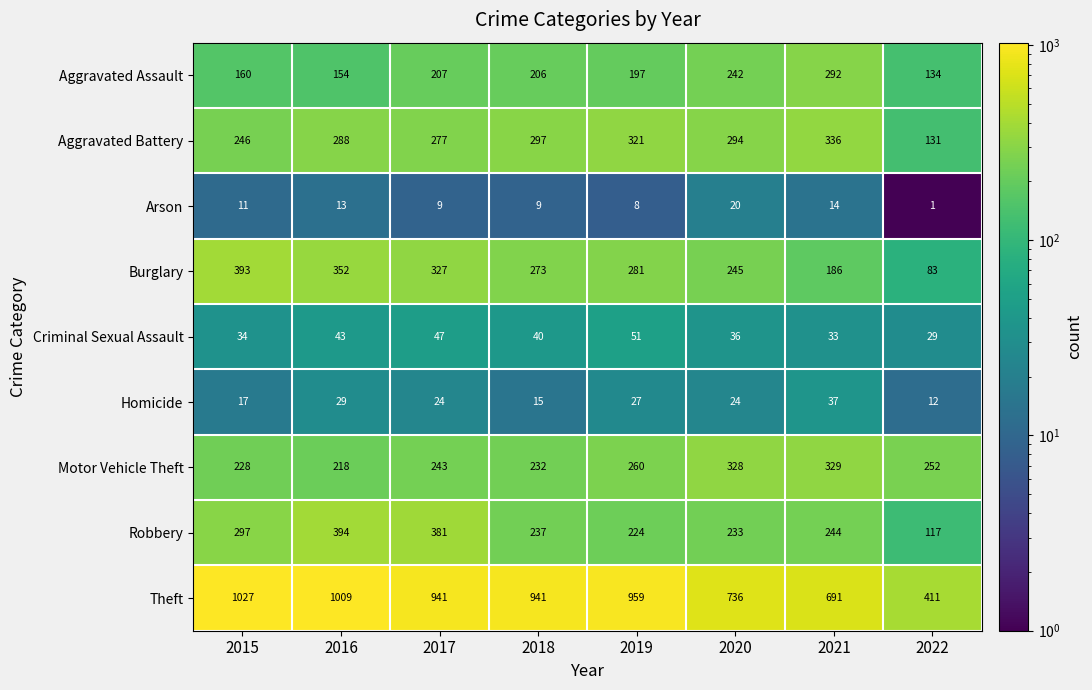

The Motor Vehicle Theft series shows 243 at 2017. True or false?

True